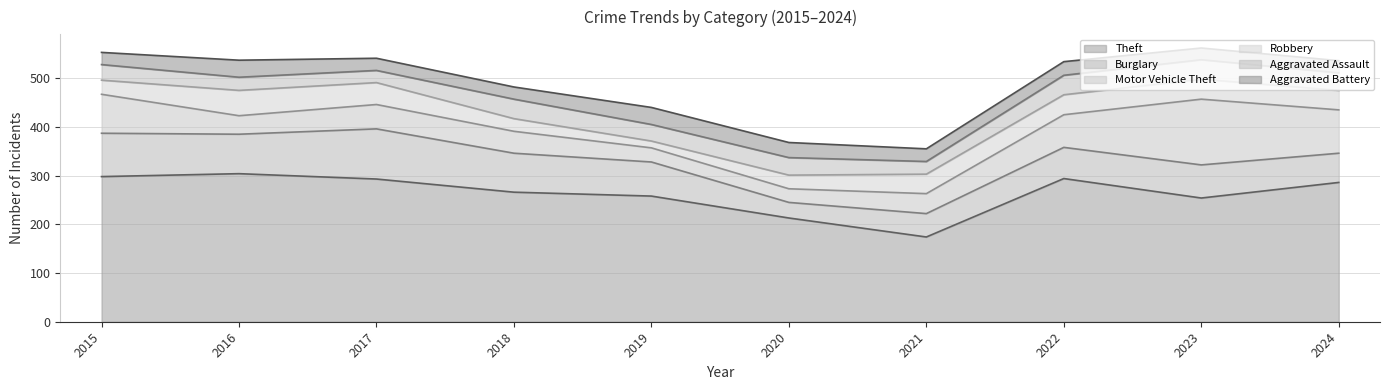

What is the difference between the highest and lowest values at 2015?

273